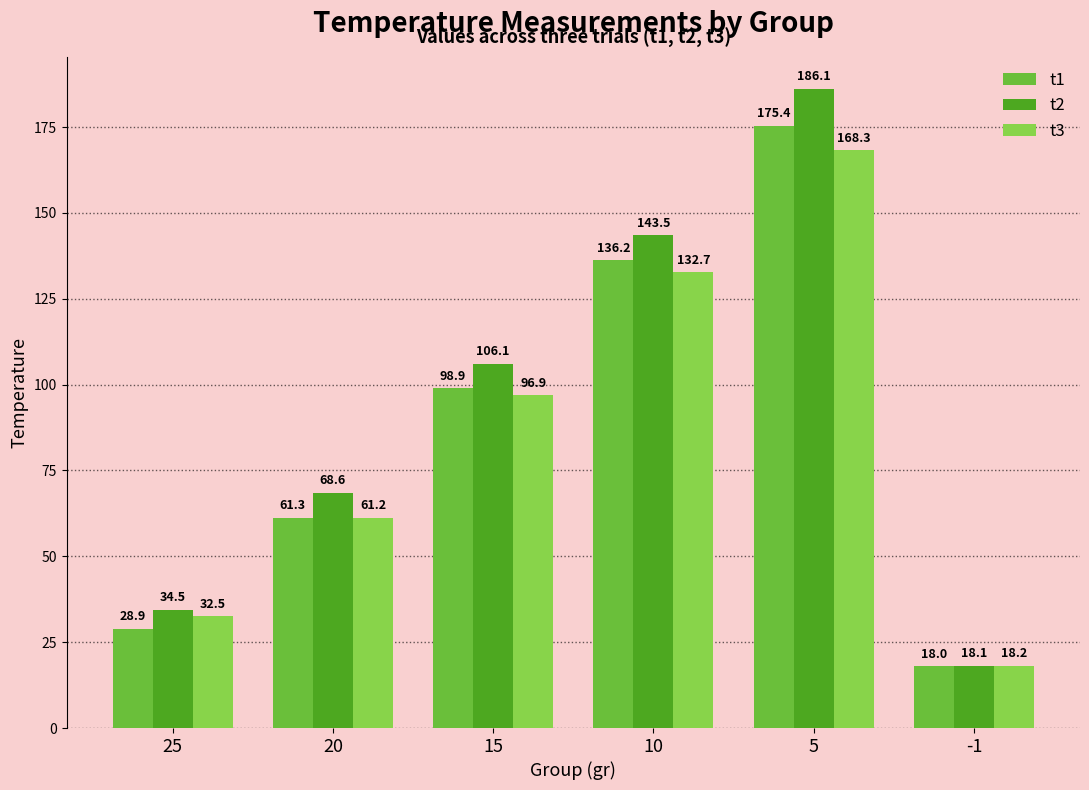

What are all the series names shown in the legend?

t1, t2, t3